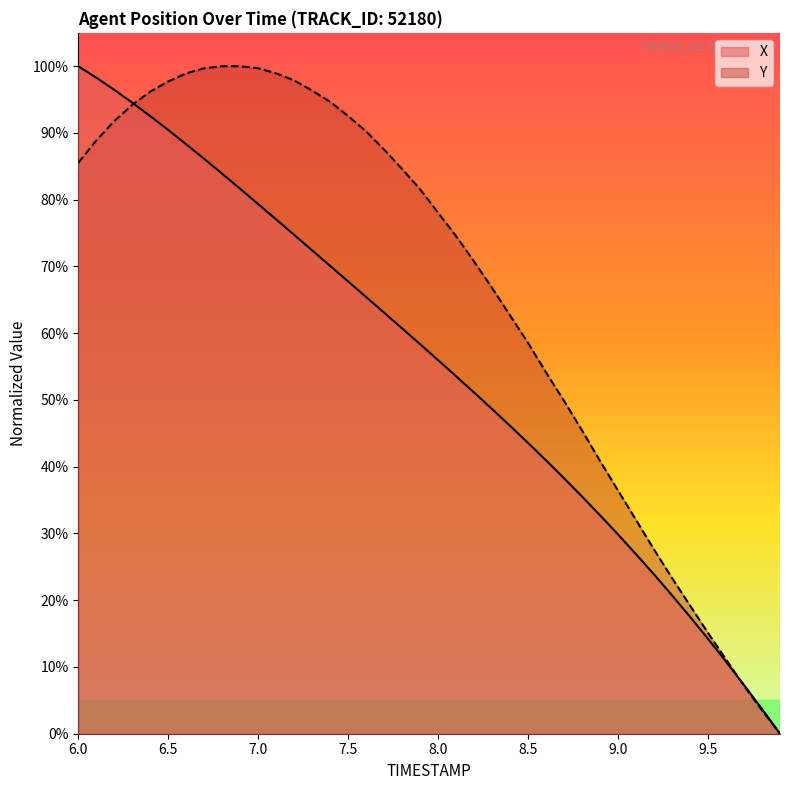

What is the difference between the maximum and second lowest values in the X series?

96.3